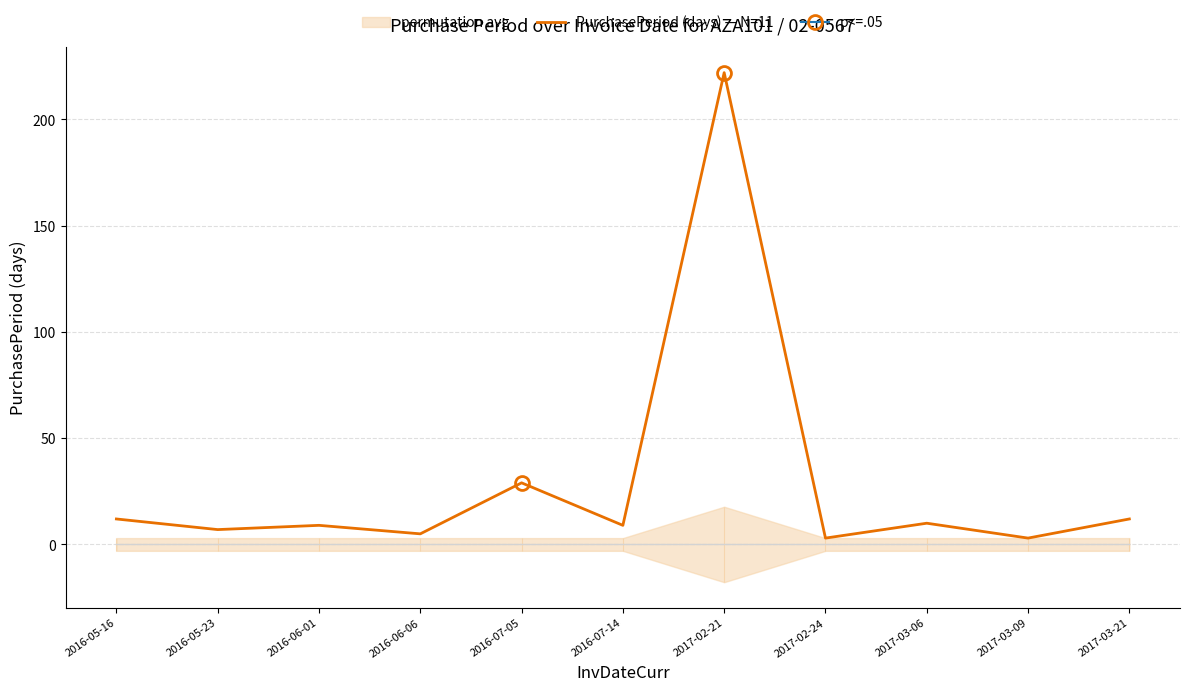

What is the sum of the values at 2017-02-21 and 2017-03-09?

225